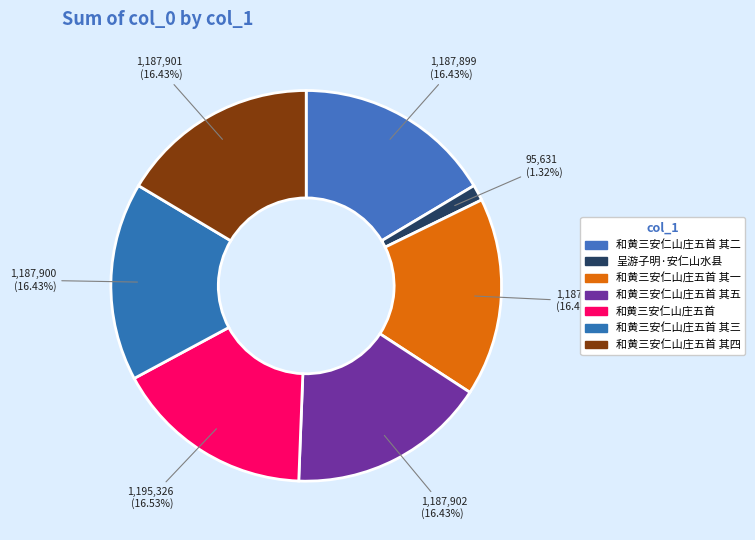

How many slices are in this pie chart?

7